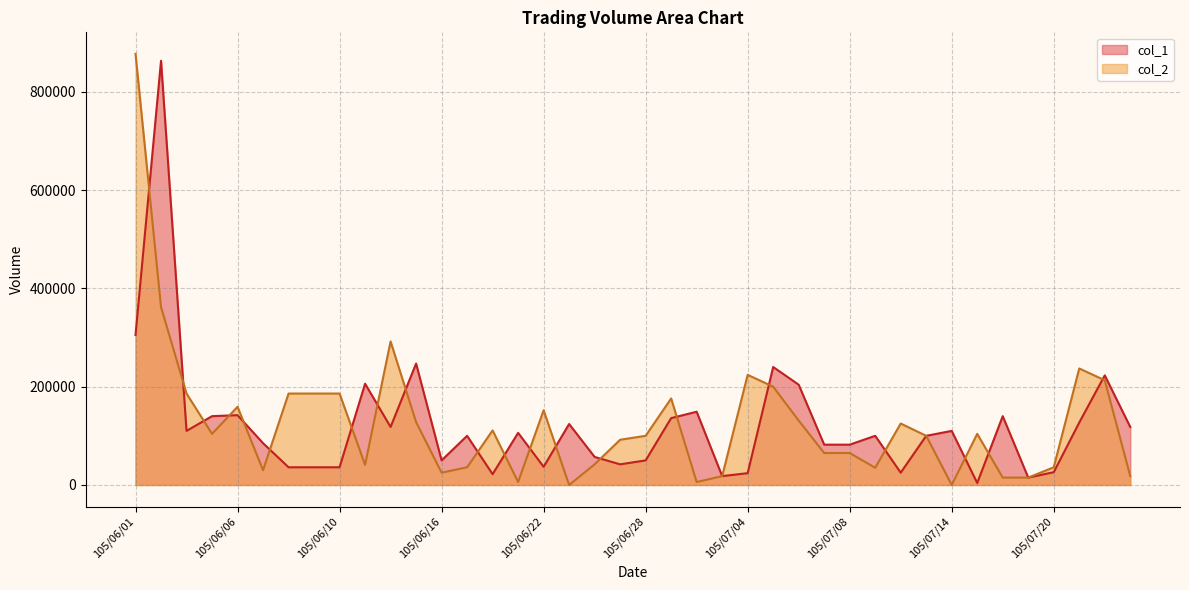

What are all the series names shown in the legend?

col_1, col_2